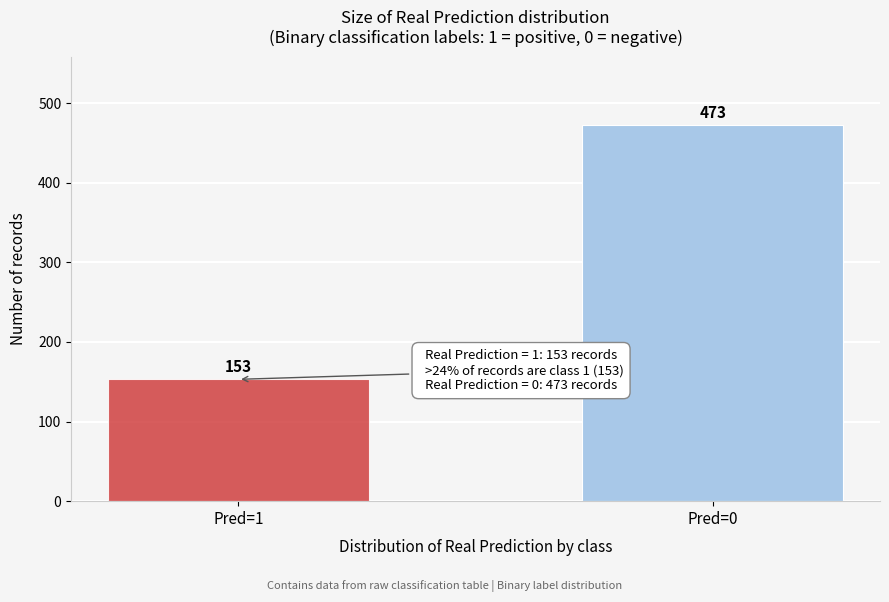

Reading left to right, list all the values displayed in this chart.

Pred=1=153	Pred=0=473